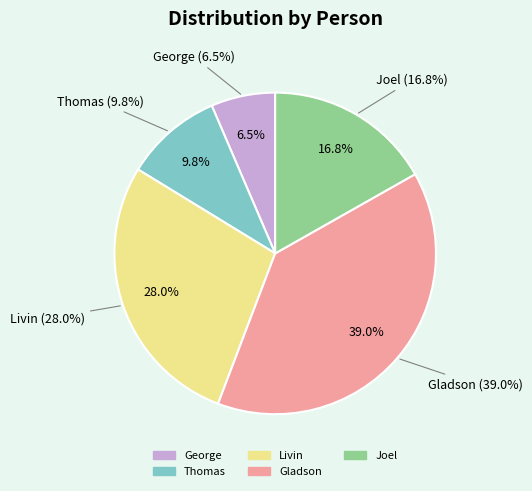

Does any single category account for the majority?

No